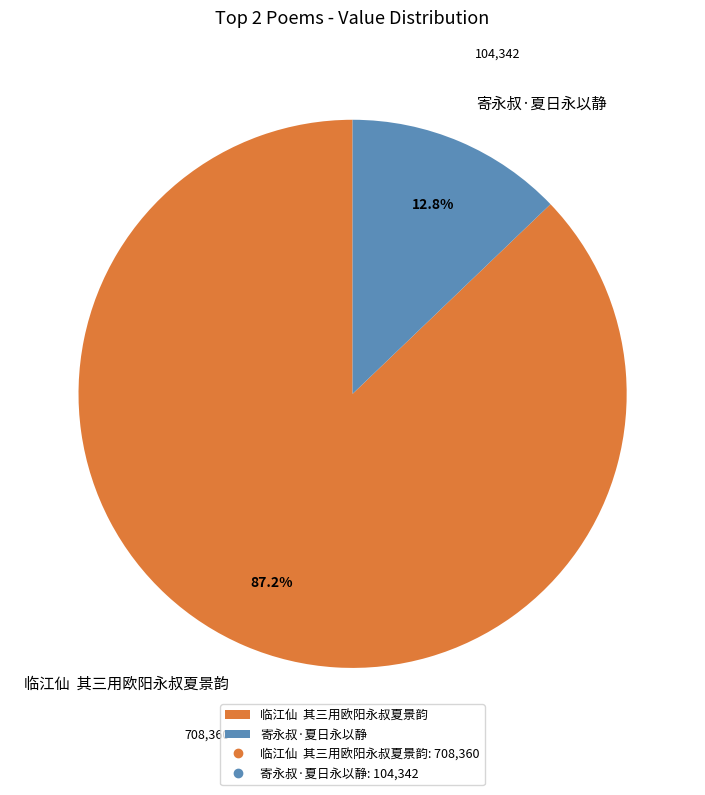

How many segments does this pie chart have?

2